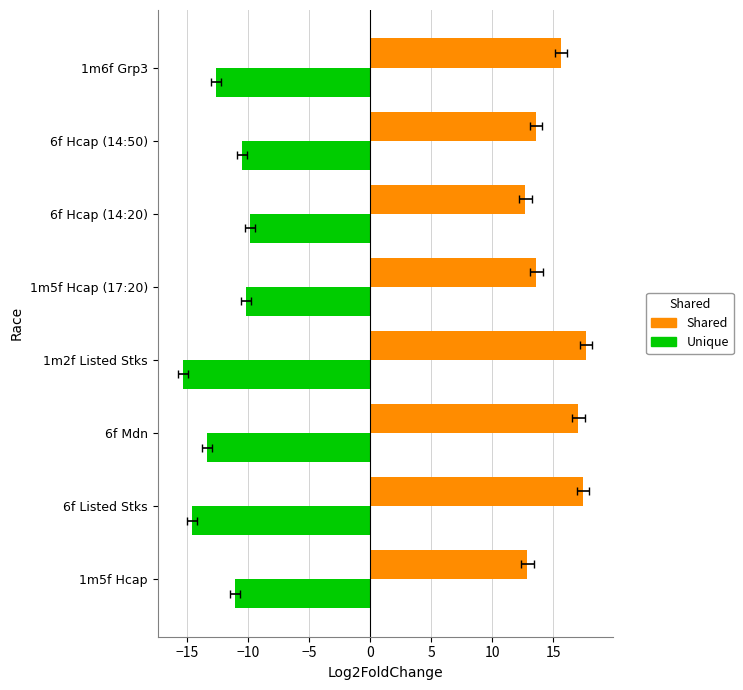

What is the total value across all series at 6f Hcap (14:50)?

3.1